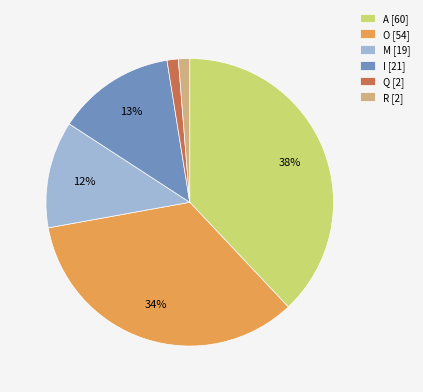

Is there a majority slice in this chart?

No